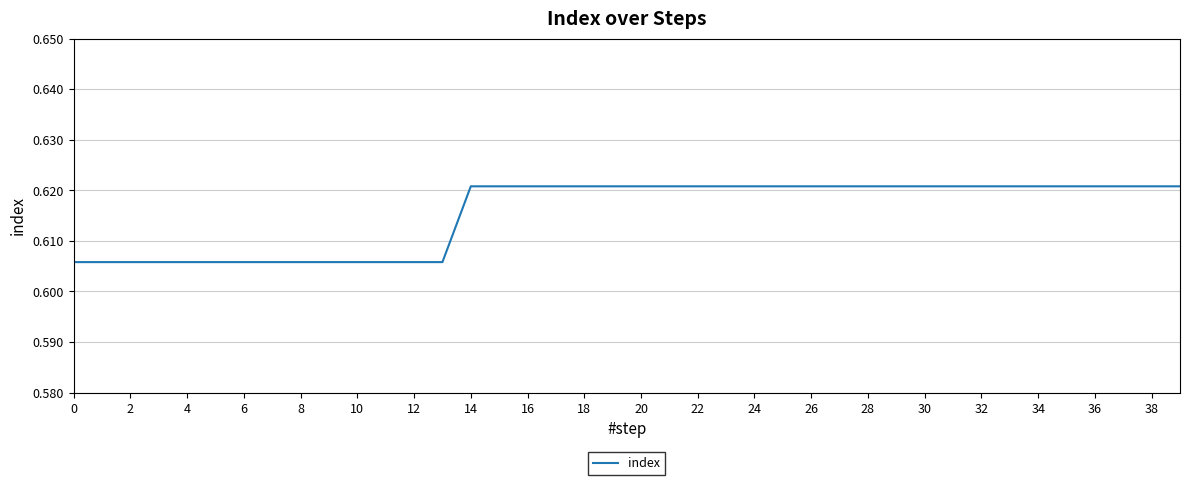

How many lines are shown in the chart?

1